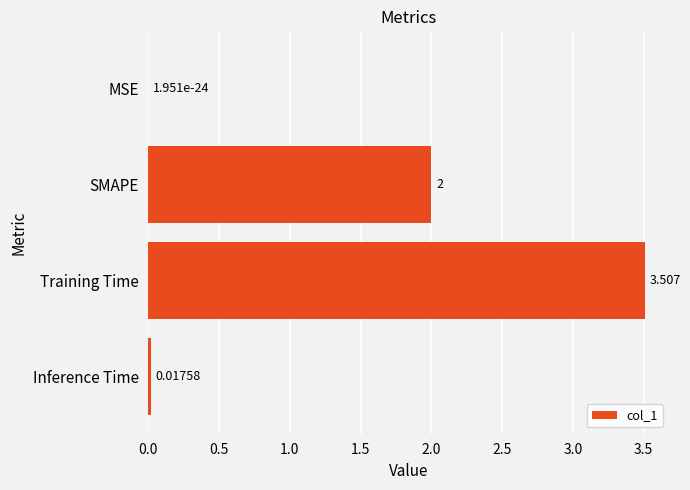

At which label is the value closest to 1?

Inference Time